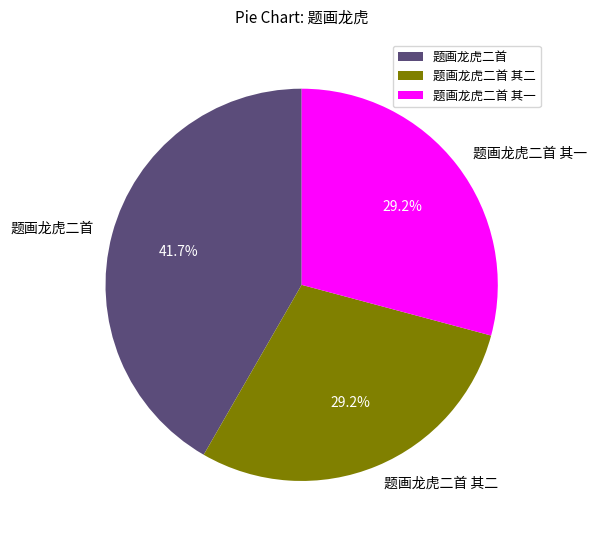

Which category has the biggest portion of the pie?

题画龙虎二首